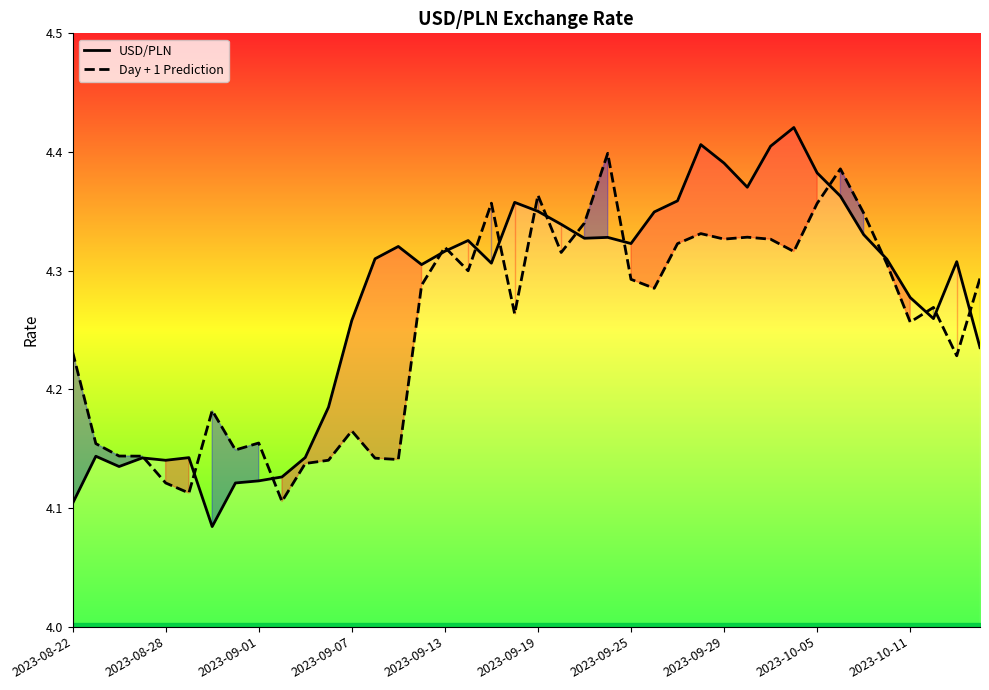

After their last crossing, which series has the higher values: Day + 1 Prediction or USD/PLN?

Day + 1 Prediction